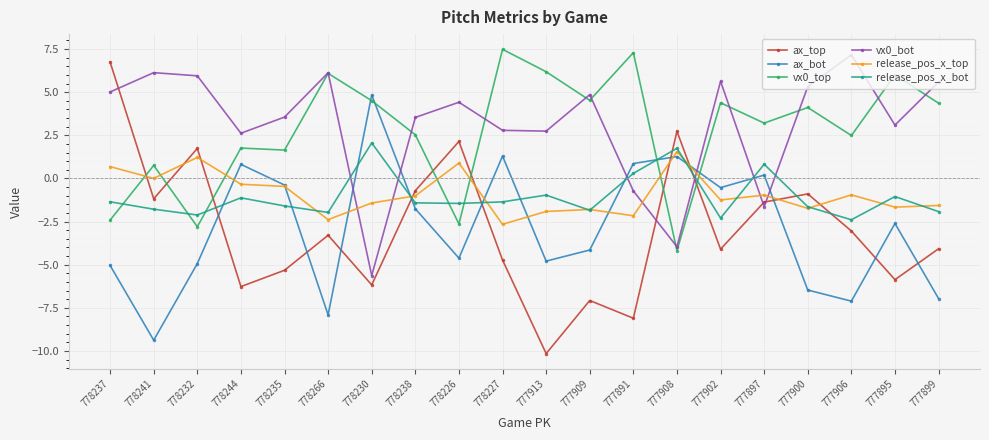

Which series has the widest spread of values?

ax_top